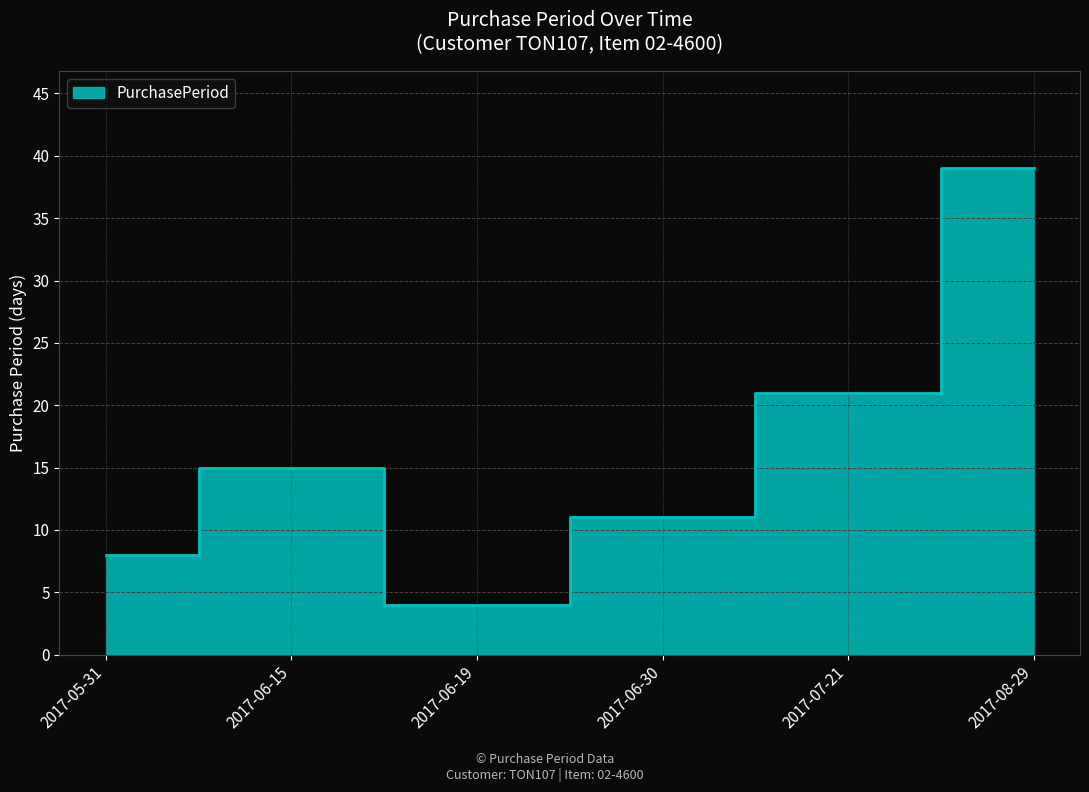

How many lines are shown in the chart?

1